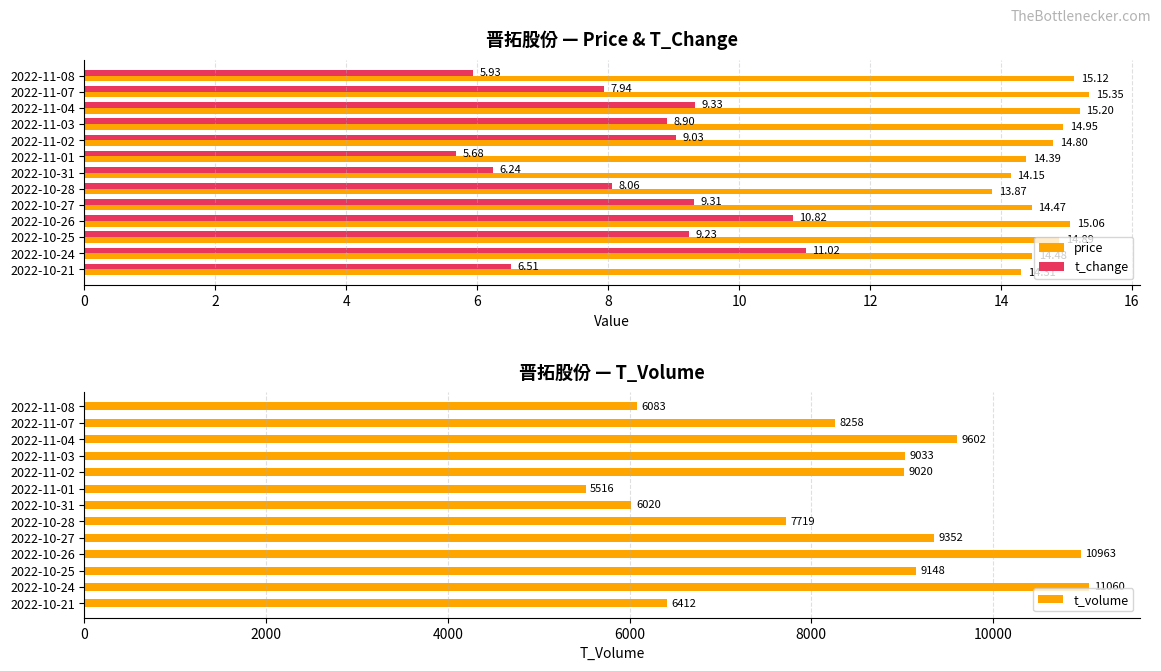

List the labels in order of price value, smallest first.

2022-10-28, 2022-10-31, 2022-10-21, 2022-11-01, 2022-10-27, 2022-10-24, 2022-11-02, 2022-10-25, 2022-11-03, 2022-10-26, 2022-11-08, 2022-11-04, 2022-11-07